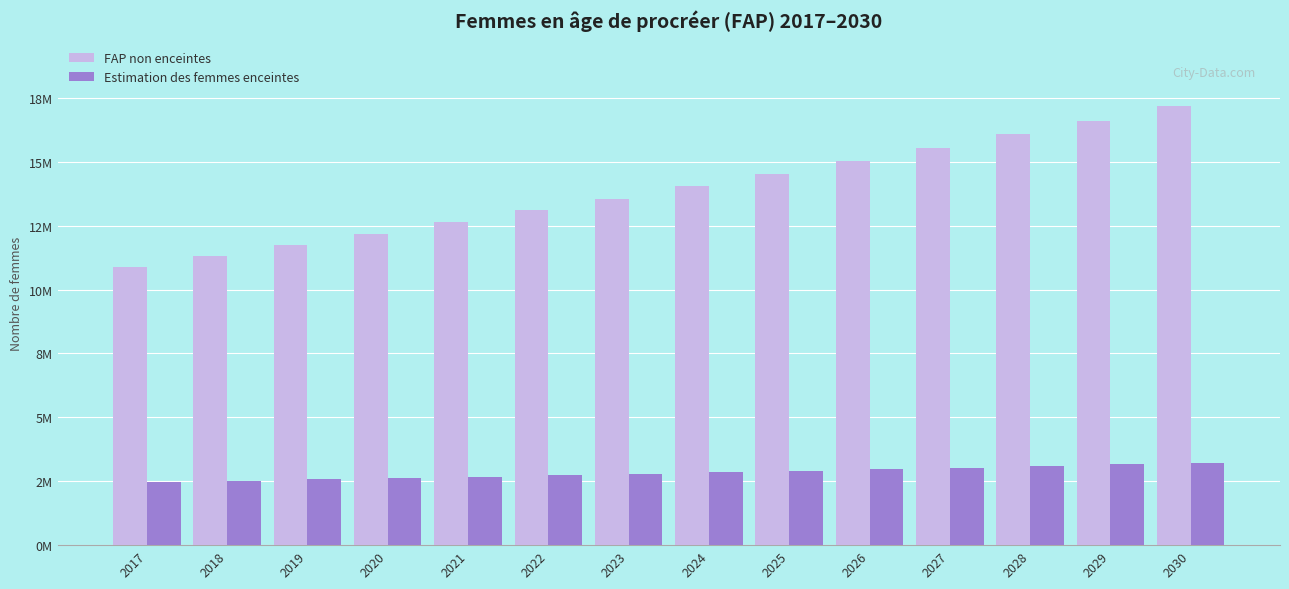

What is the sum of the Estimation des femmes enceintes values at 2025 and 2023?

5714205.1